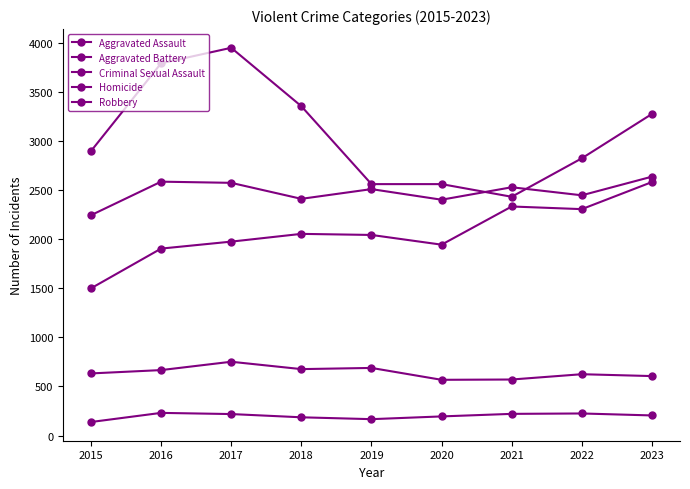

Where is the first local minimum for Aggravated Assault?

2020